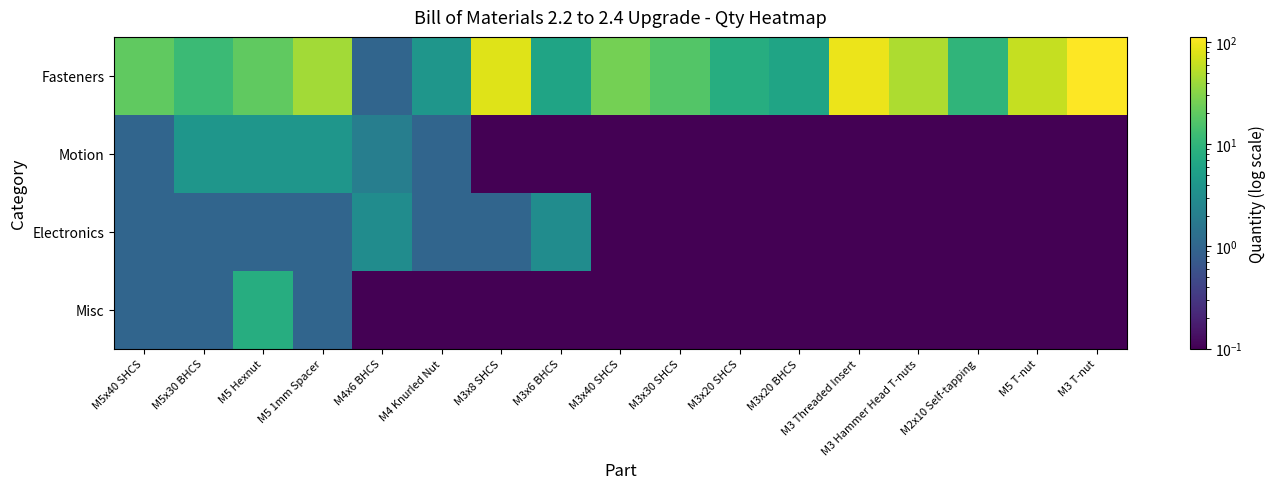

At M5 1mm Spacer, list the series in order from largest to smallest.

Fasteners, Motion, Electronics, Misc